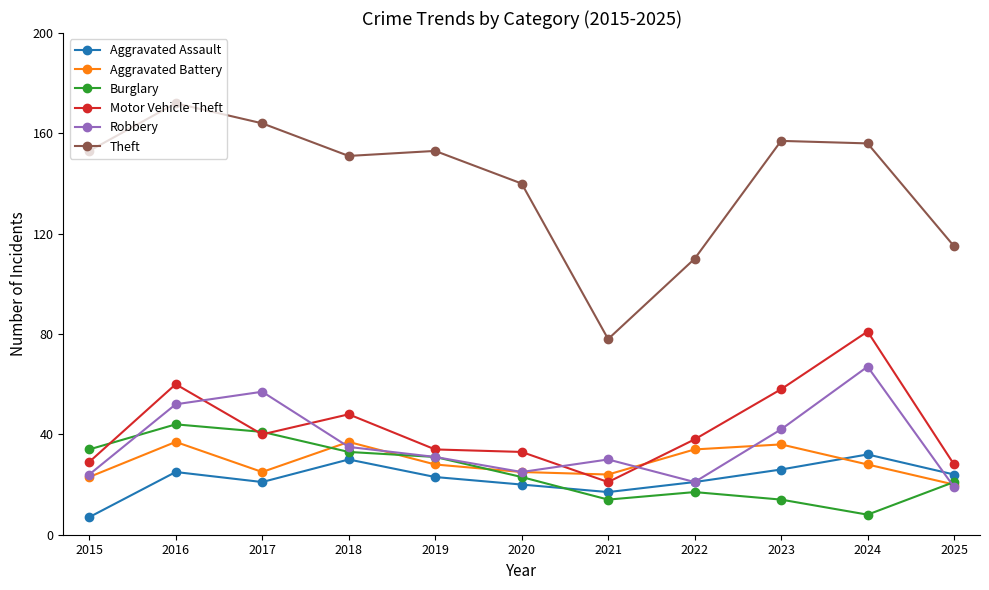

What is the value of the Aggravated Battery point at the 9th from the left?

36